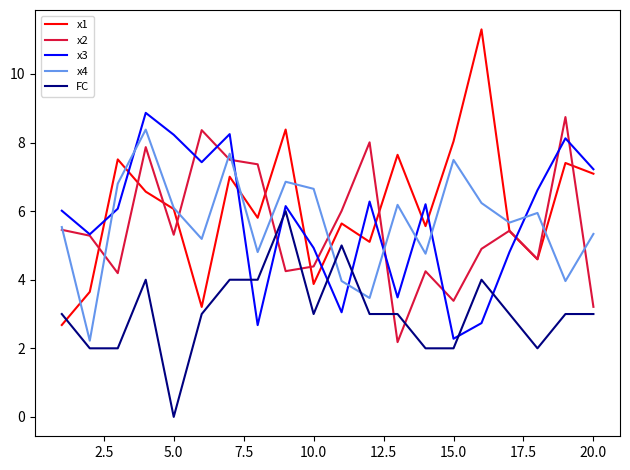

Which series ends up on top after the final intersection of x3 and x4?

x3